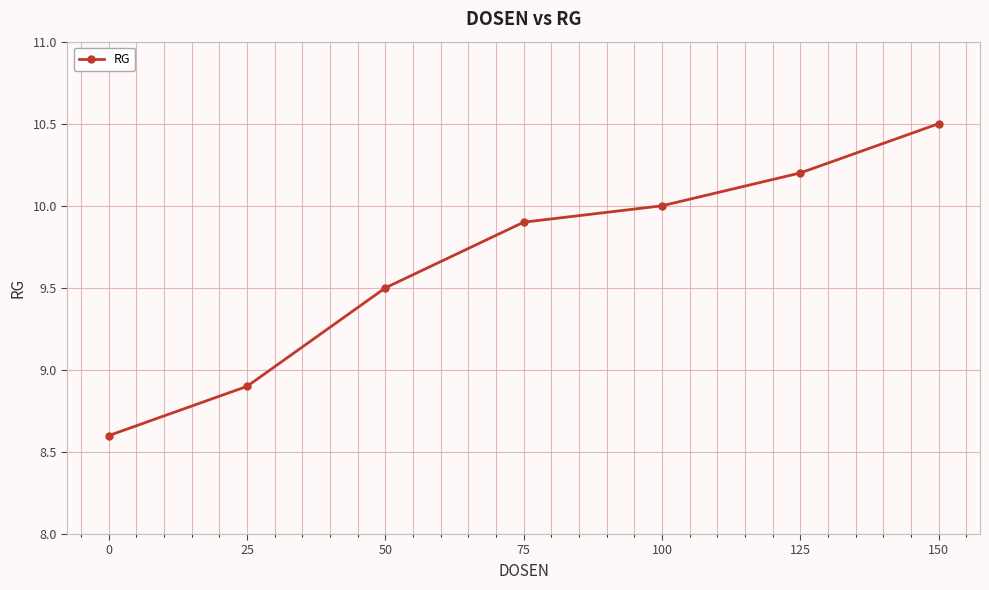

At which label is the value closest to 9?

25